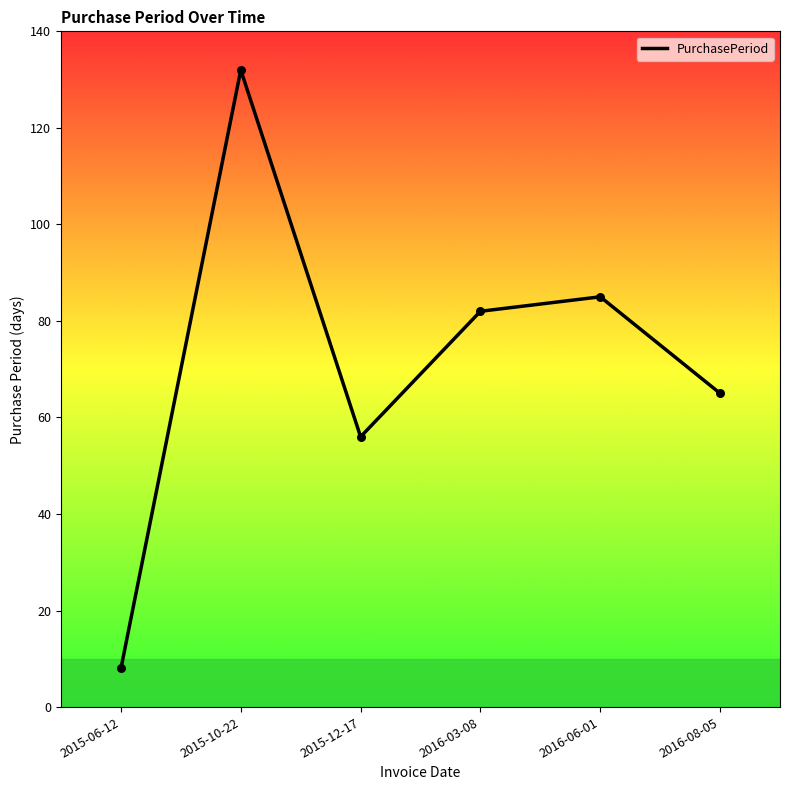

What is the ratio of the value at 2015-12-17 to the value at 2015-10-22?

0.4